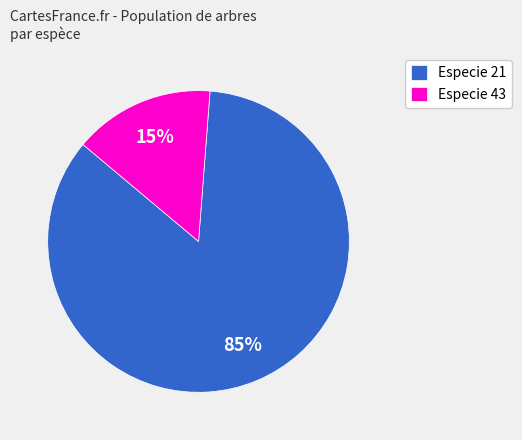

How many segments does this pie chart have?

2